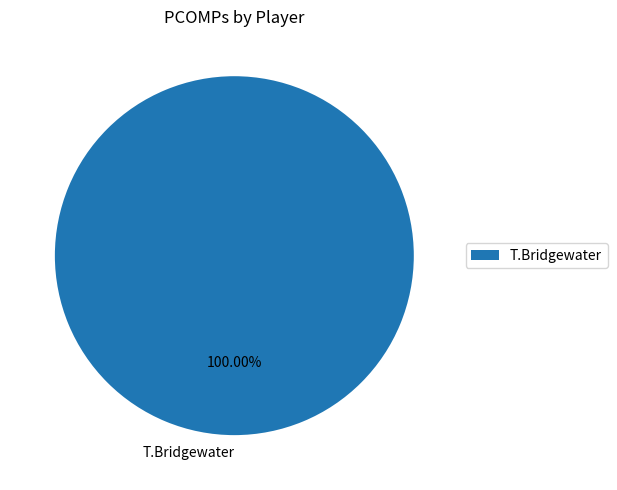

Is there any slice that represents more than half of the pie?

Yes